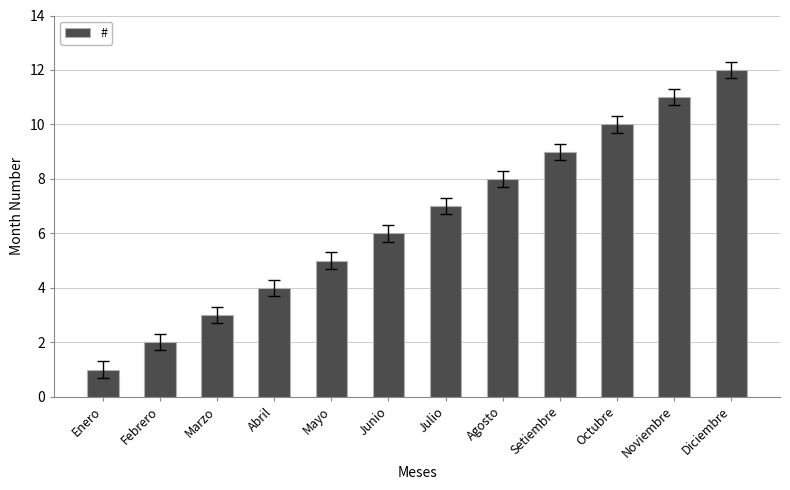

What position from the right is Febrero?

11